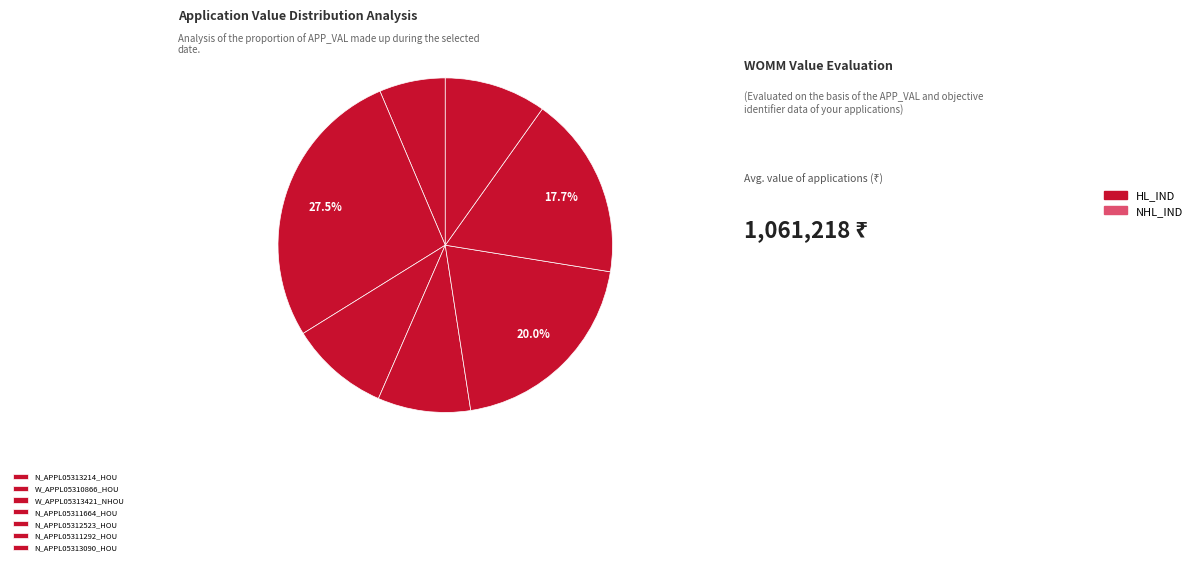

Rank the categories by value from highest to lowest.

W_APPL05310866_HOU, N_APPL05312523_HOU, N_APPL05311292_HOU, N_APPL05313090_HOU, W_APPL05313421_NHOU, N_APPL05311664_HOU, N_APPL05313214_HOU